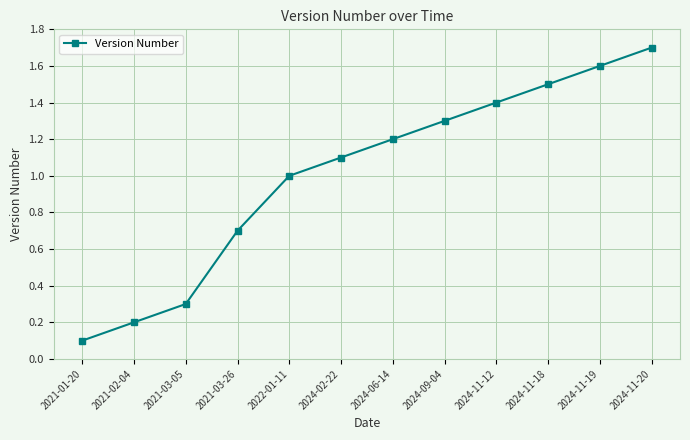

Read the value at 2021-02-04.

0.2